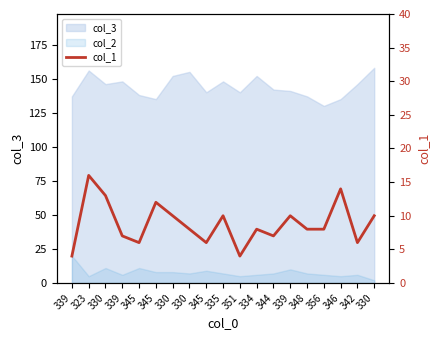

How many categories are shown in the chart?

19